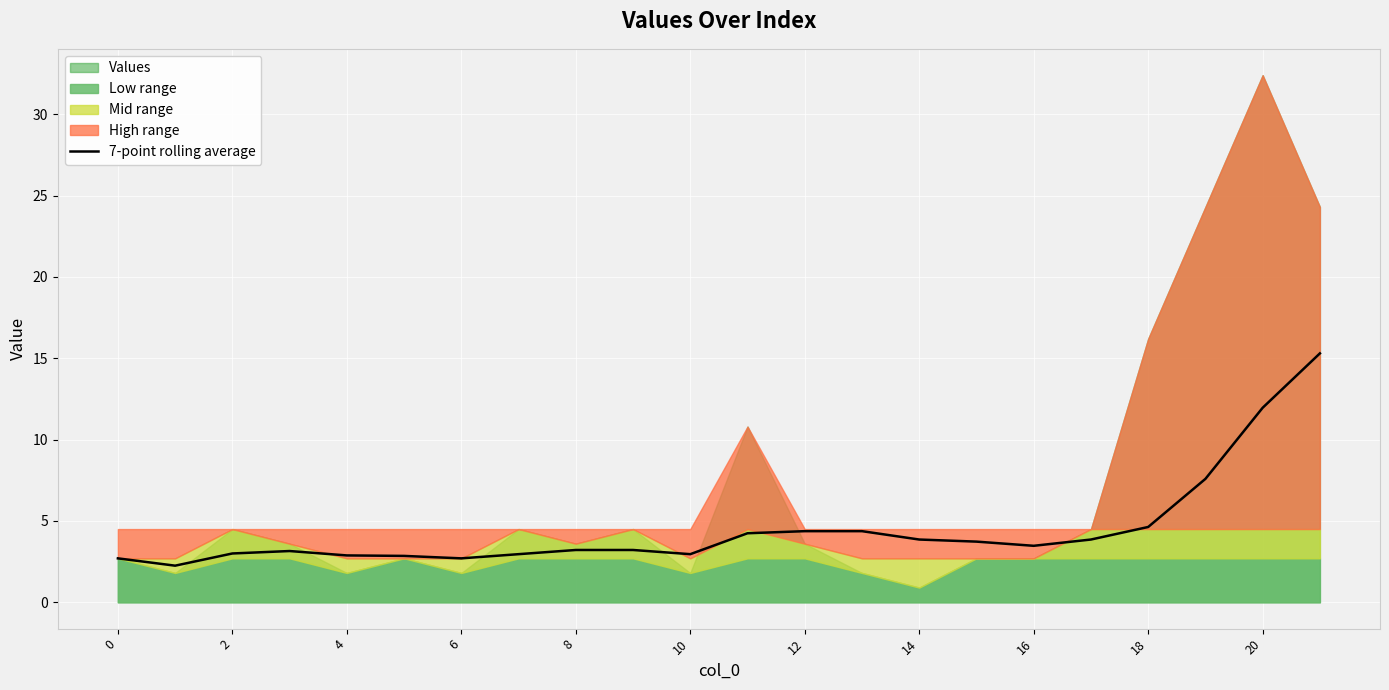

The chart shows a value of 8.3 at 18. True or false?

False